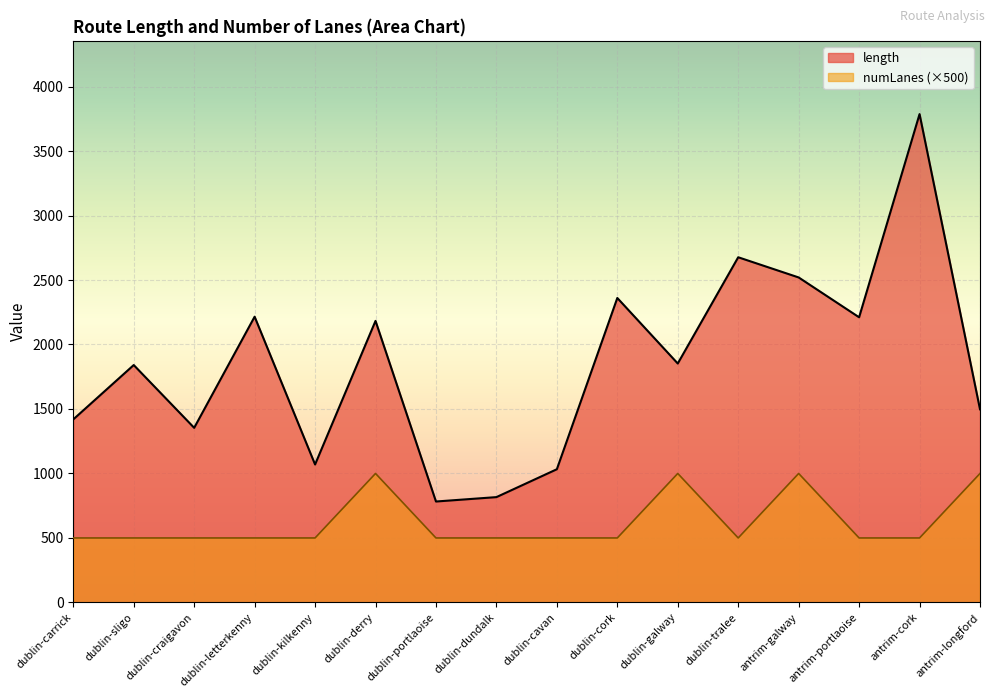

How many categories are shown in the chart?

16